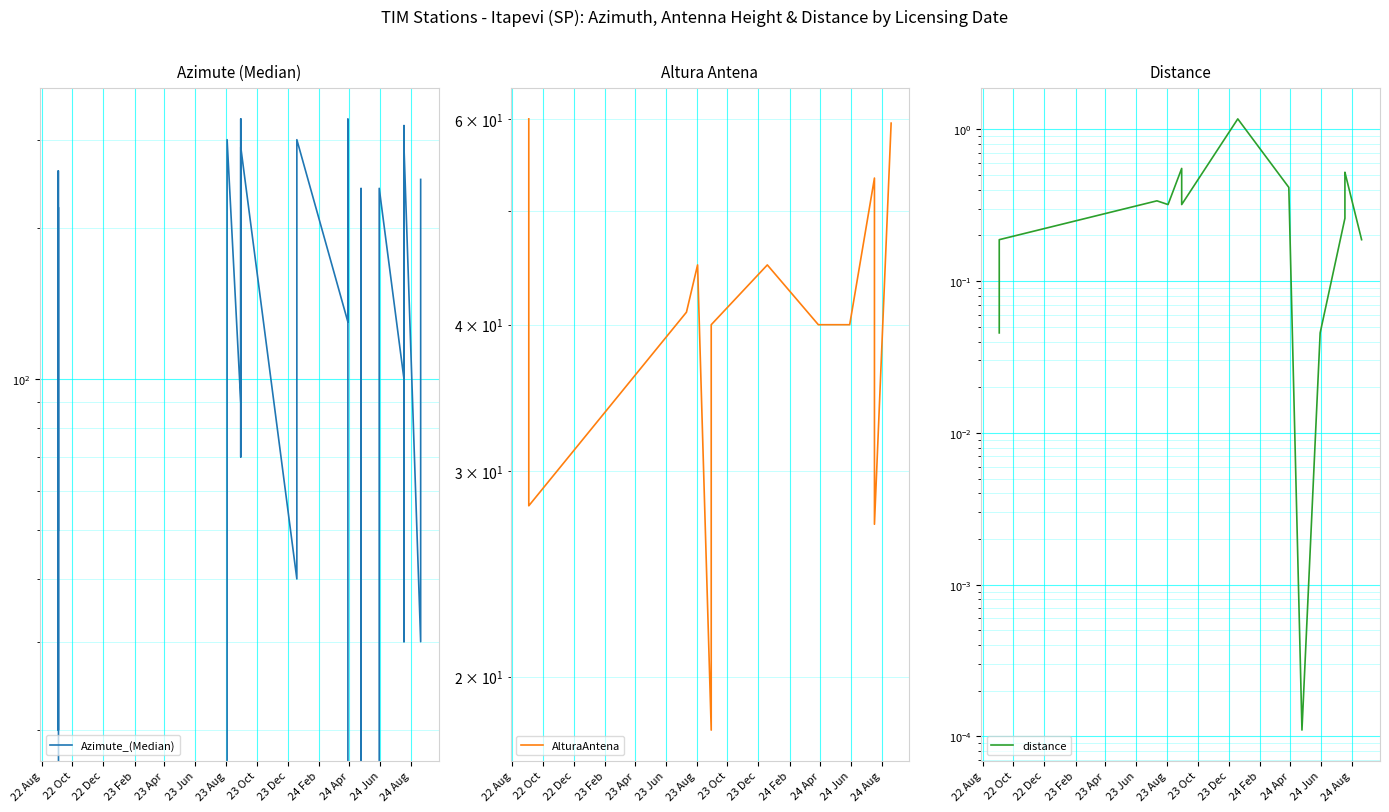

How many intersections are there between Azimute_(Median) and distance?

6